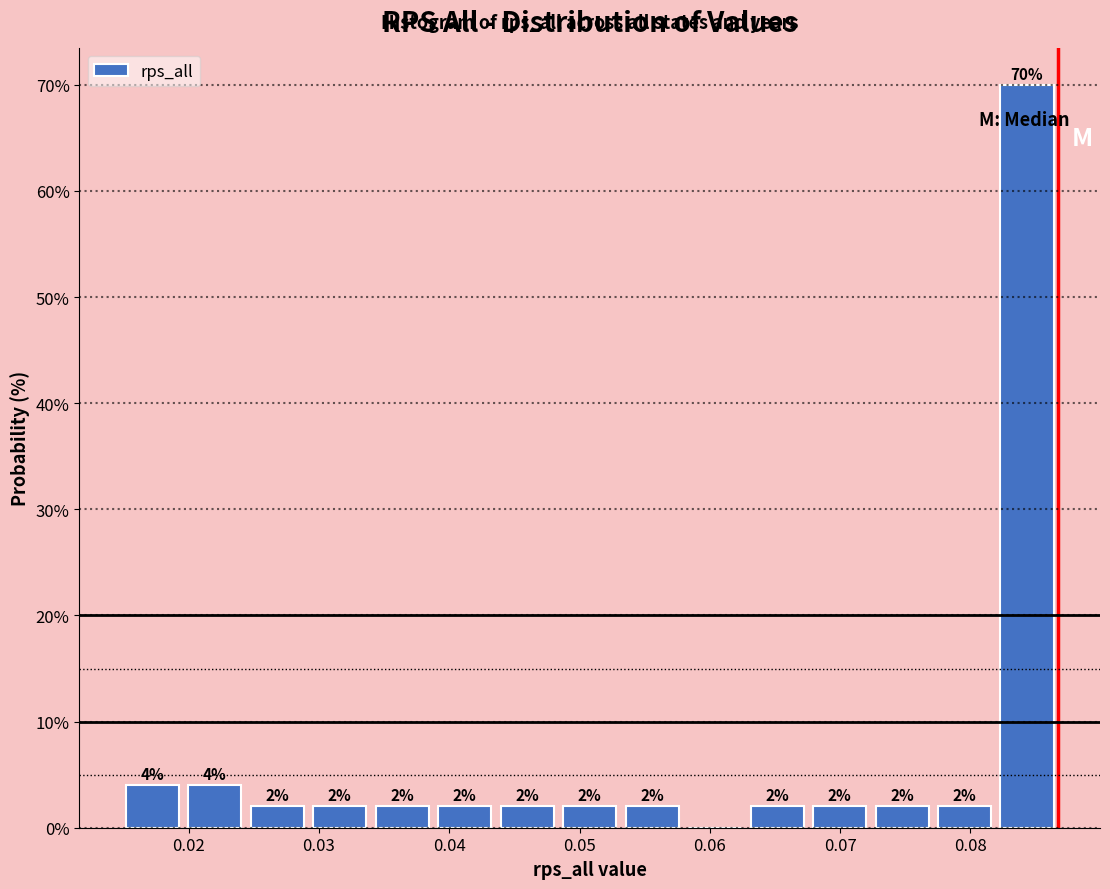

Over which range of the x-axis is the bar tallest?

0.082 to 0.087